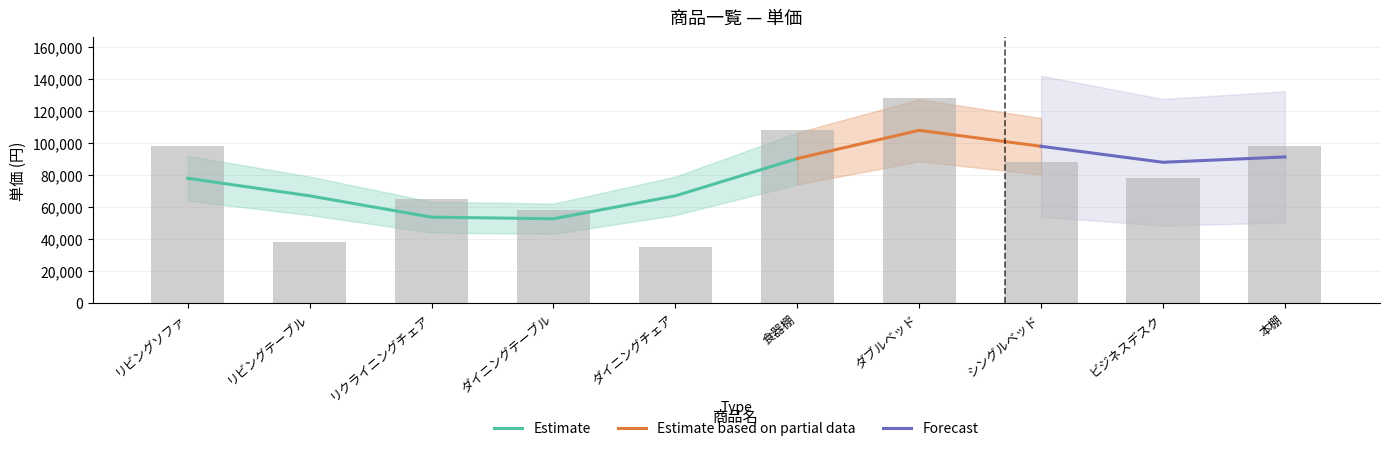

True or false: the data shows 98000 at 本棚.

True